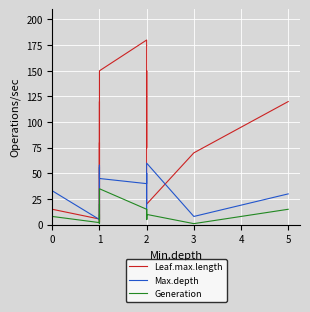

True or false: Leaf.max.length has a value of 30.0 at 0.

True